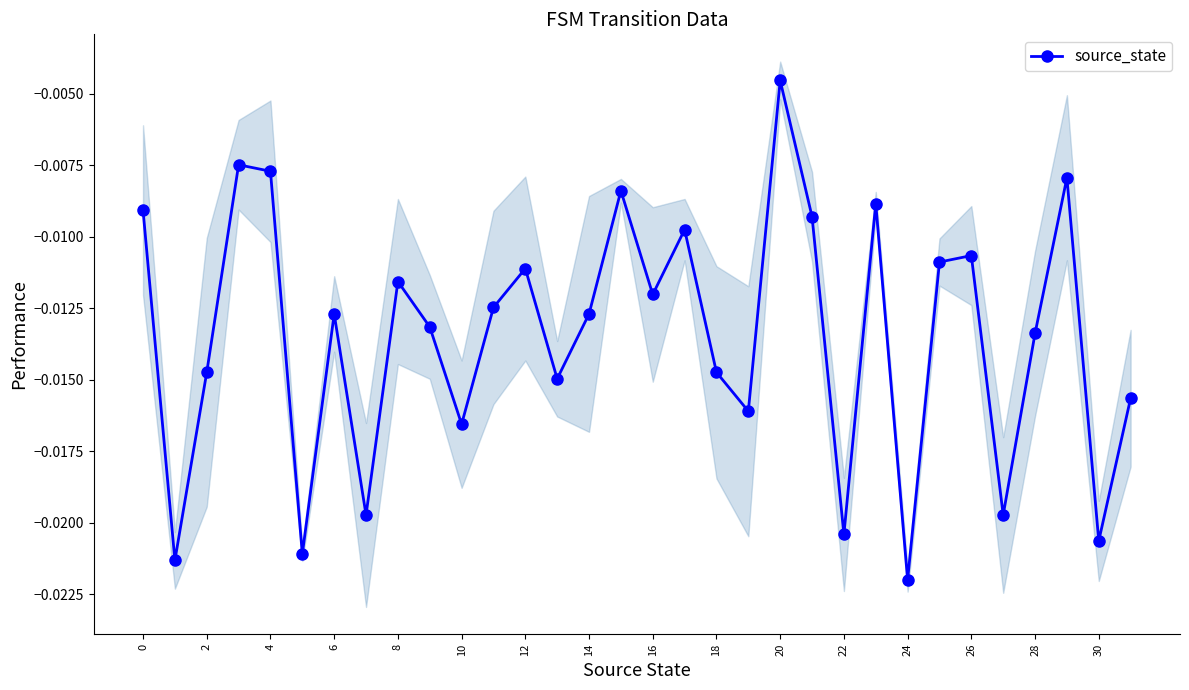

Which category has the lowest value in the source_state series?

24